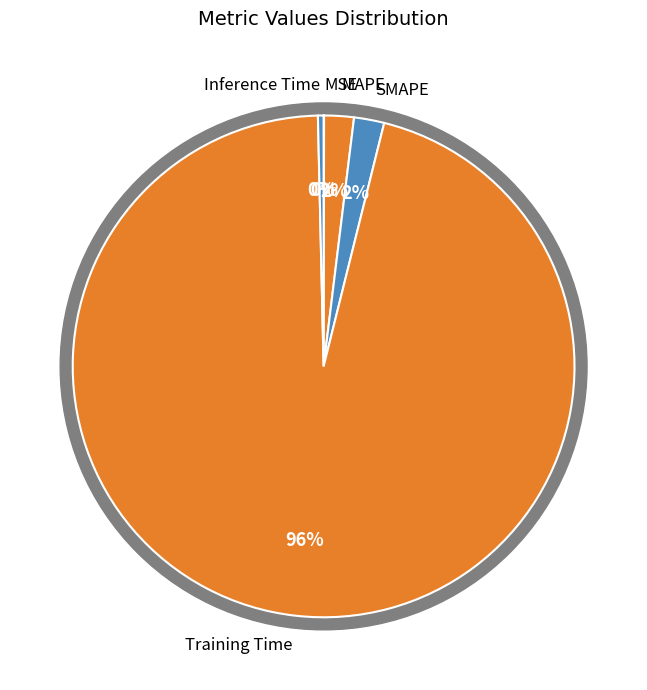

To the nearest percent, what percentage of the pie is MAPE?

2%